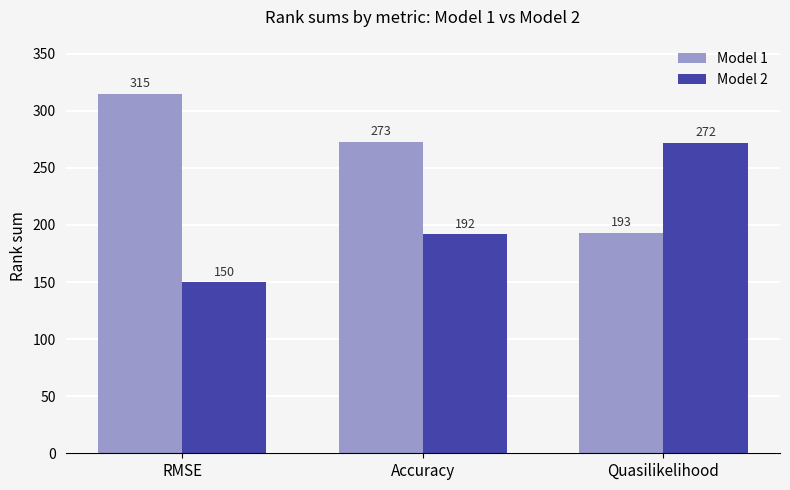

What is the value of the Model 1 bar at the 2nd from the left?

273